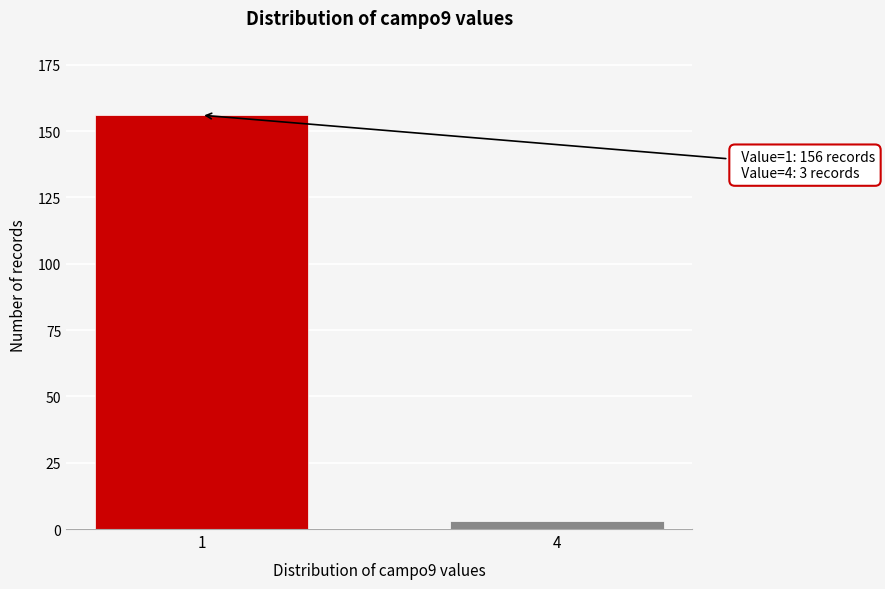

Reading right to left, transcribe all the data shown in this chart.

3	156